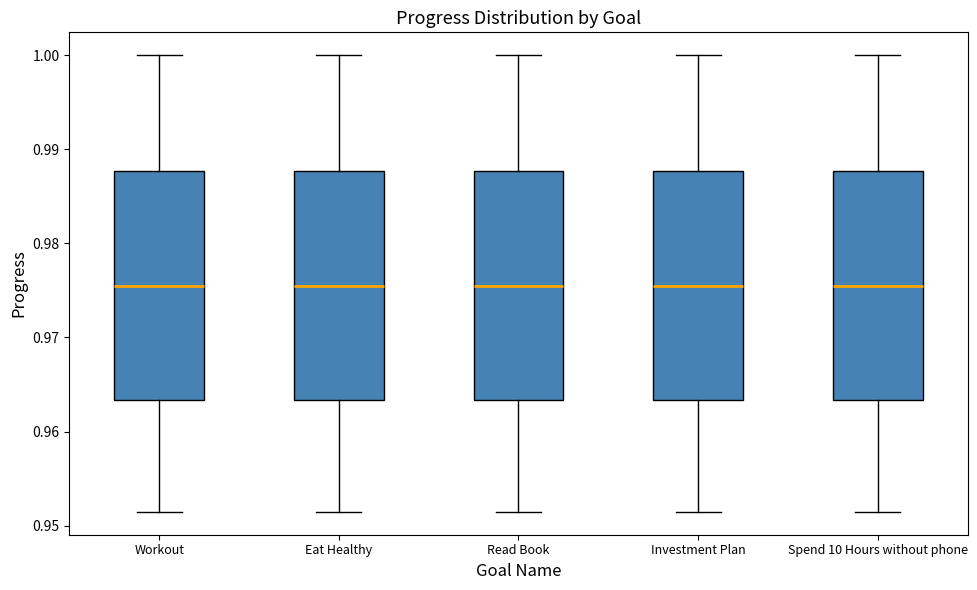

Where does the upper whisker of the box for Workout end on the y-axis? The values are not printed on the chart, so give them approximately, as read against the axis.

1.000